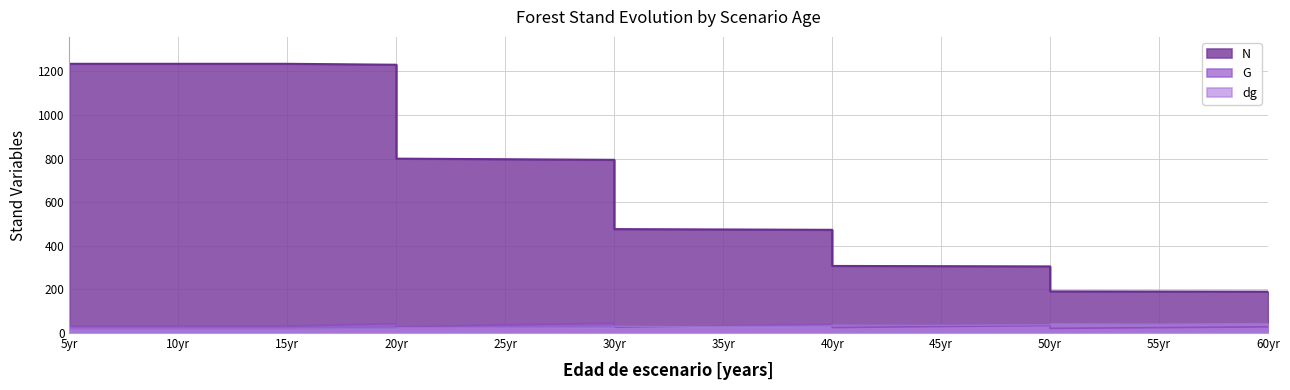

Where is N nearest to the value 711?

30yr